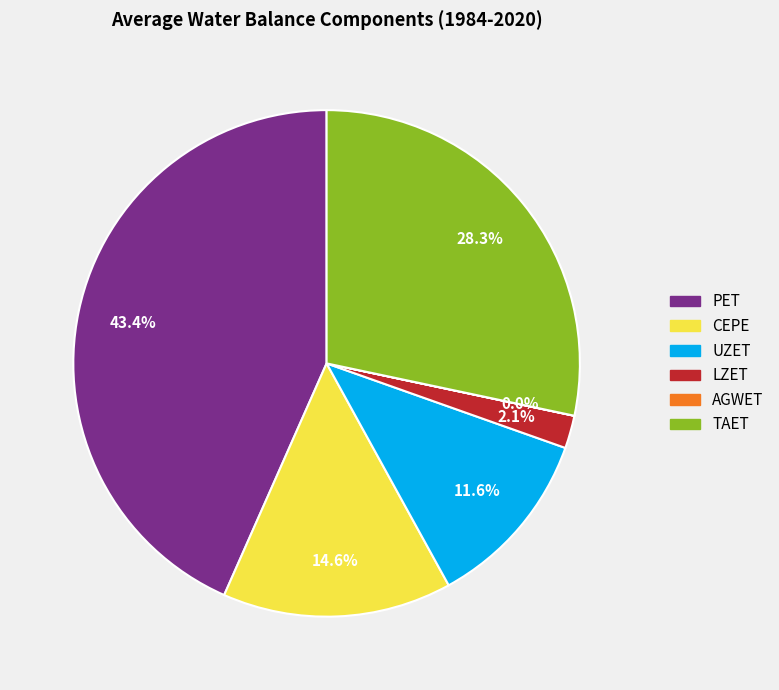

To the nearest percent, what is the average slice percentage?

17%